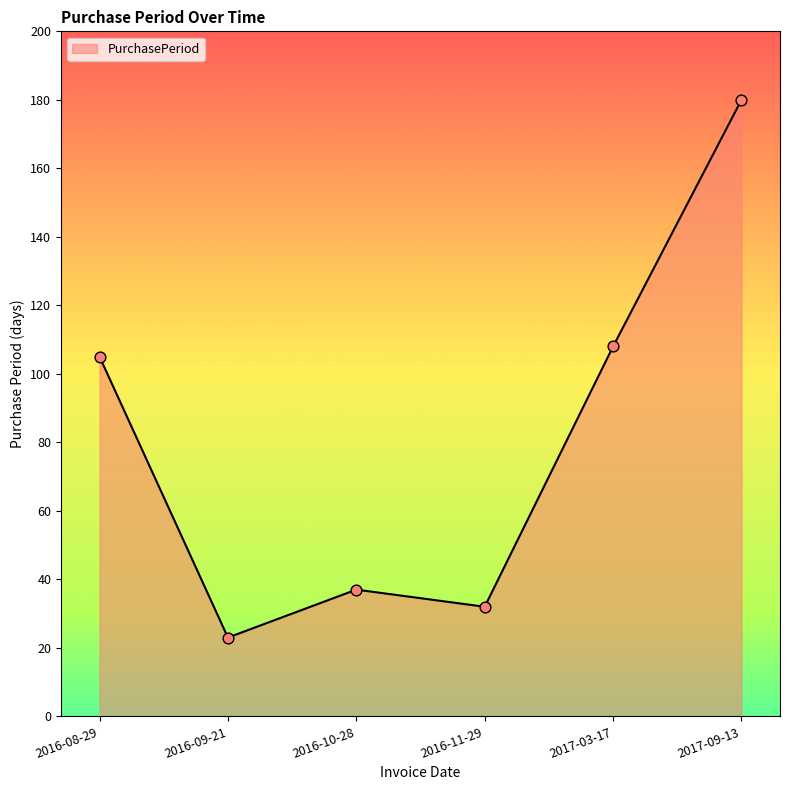

What is the change in value from 2016-10-28 to 2016-11-29?

-5